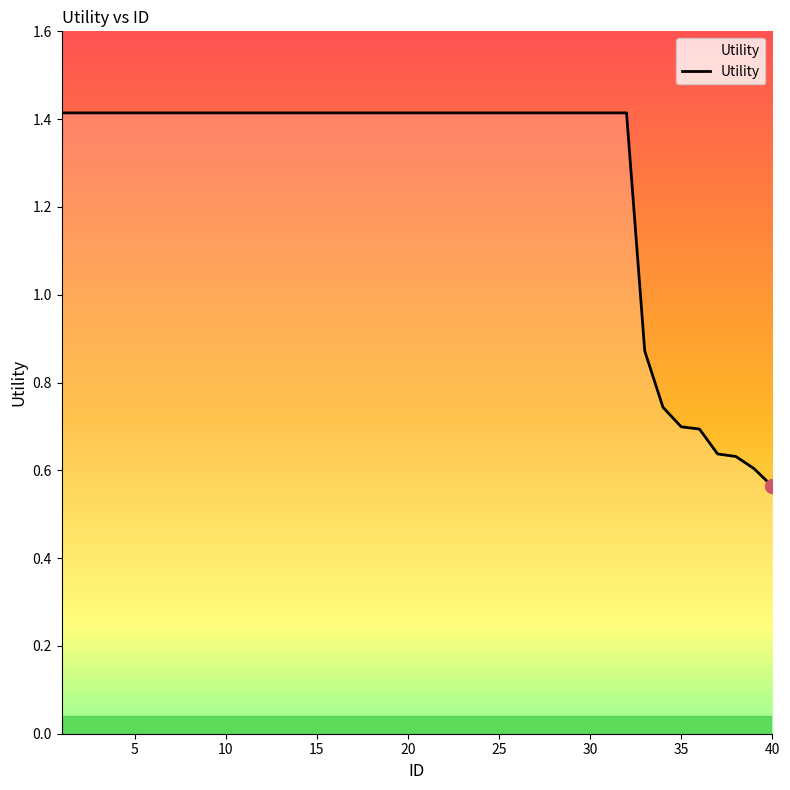

What is the maximum value shown in the chart?

1.4